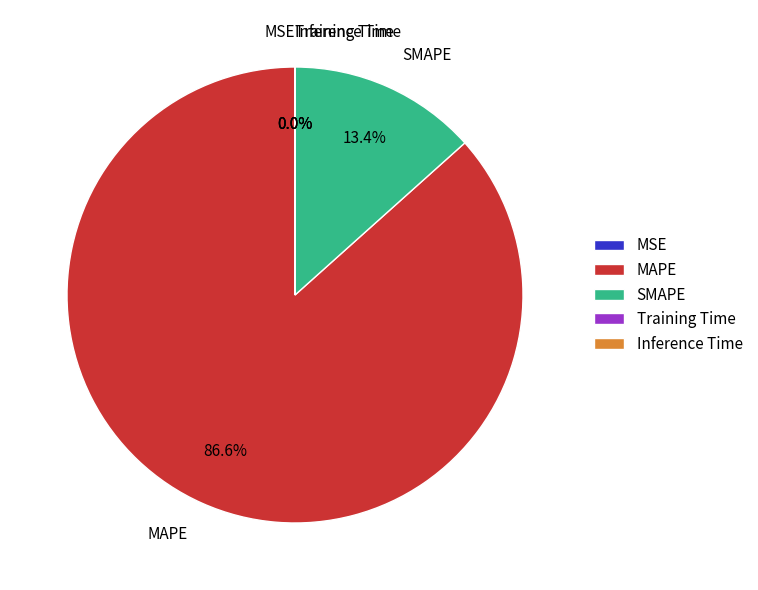

Which category has the biggest portion of the pie?

MAPE